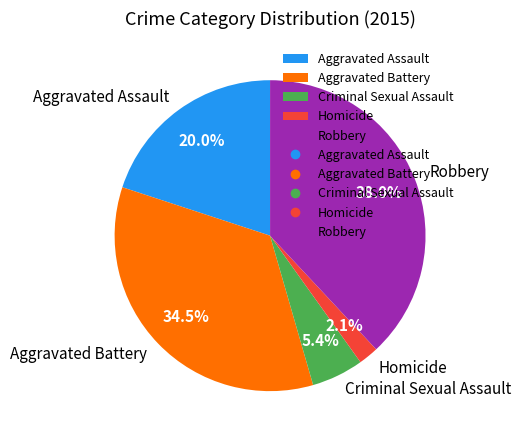

The Aggravated Assault slice represents 20% of the pie. True or false?

True